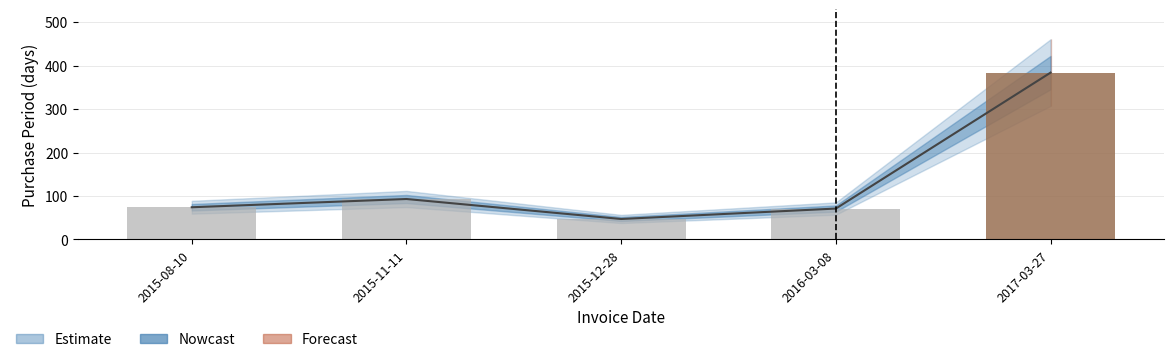

What is the approximate value at 2015-11-11, to the nearest 10?

90